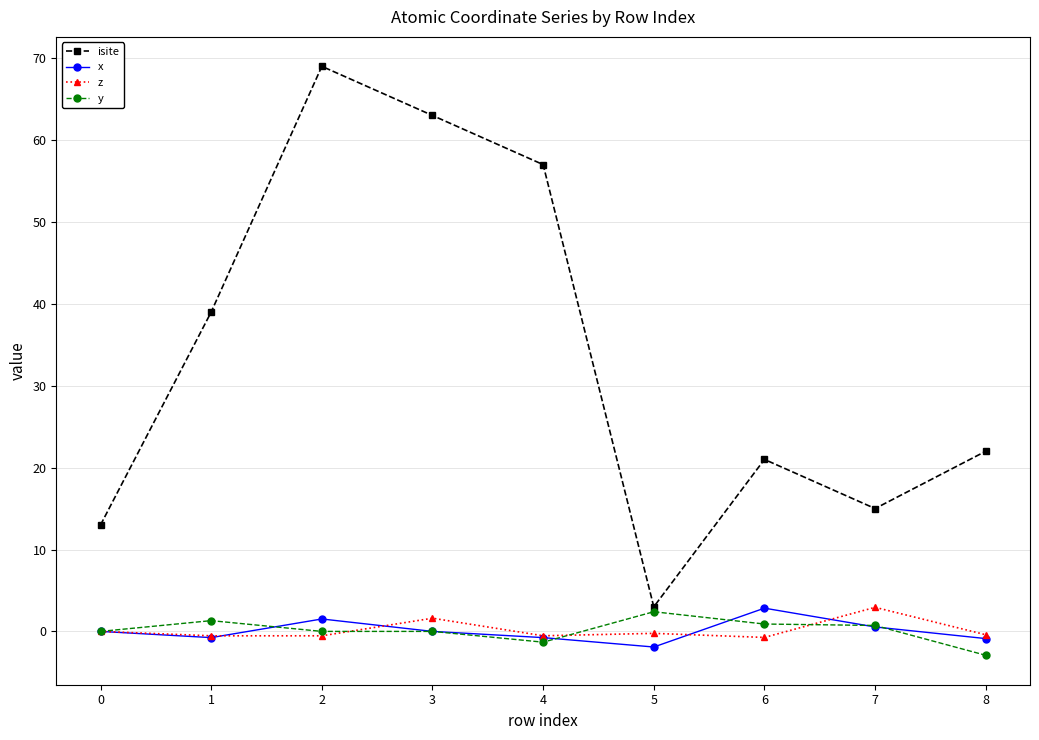

Between 6 and 7, which series saw the biggest shift?

isite